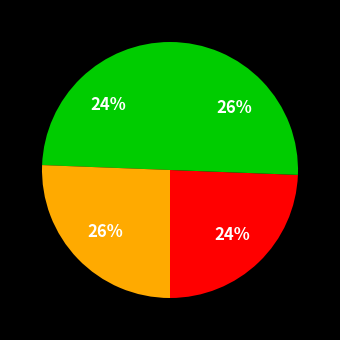

How many slices are in this pie chart?

4